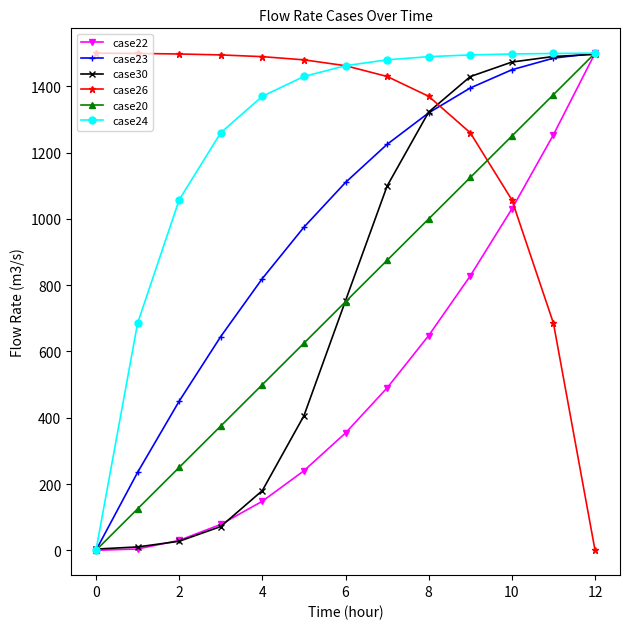

At how many categories does at least one series exceed 802?

13